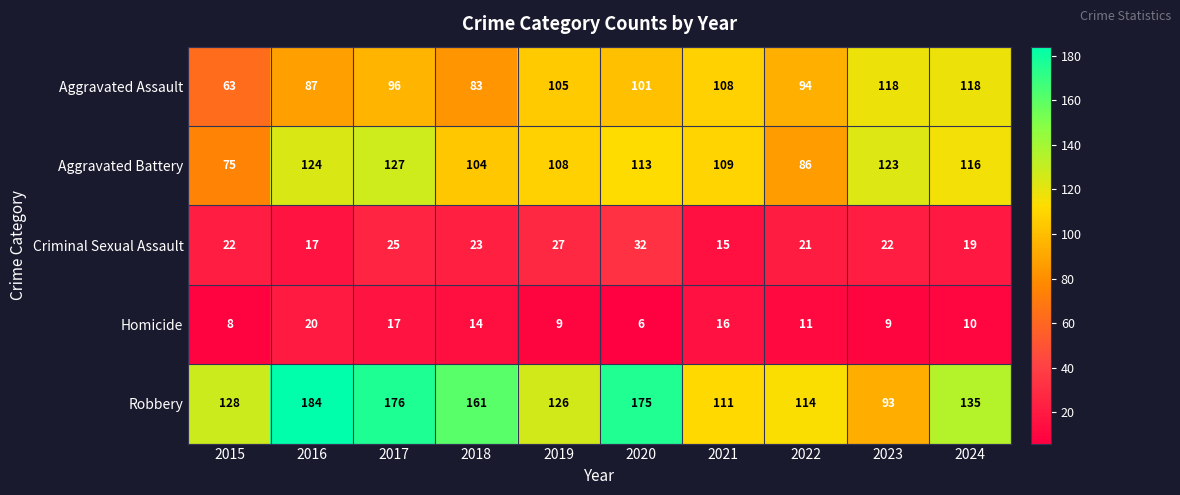

Rank the series at 2022 from lowest to highest value.

Homicide, Criminal Sexual Assault, Aggravated Battery, Aggravated Assault, Robbery